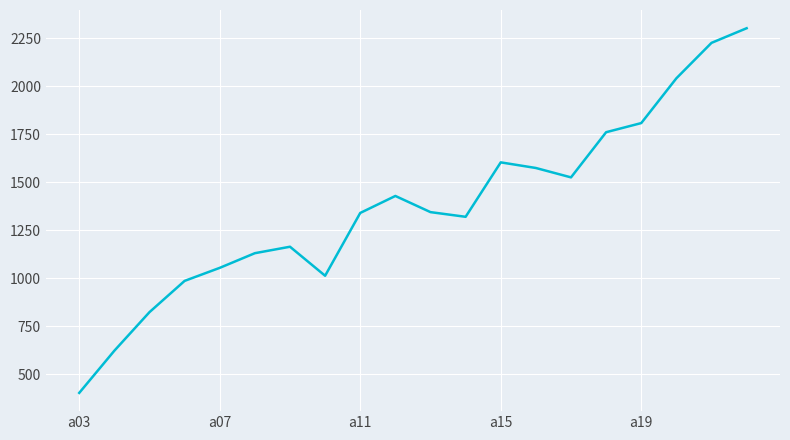

What is the maximum value shown in the chart?

2301.8